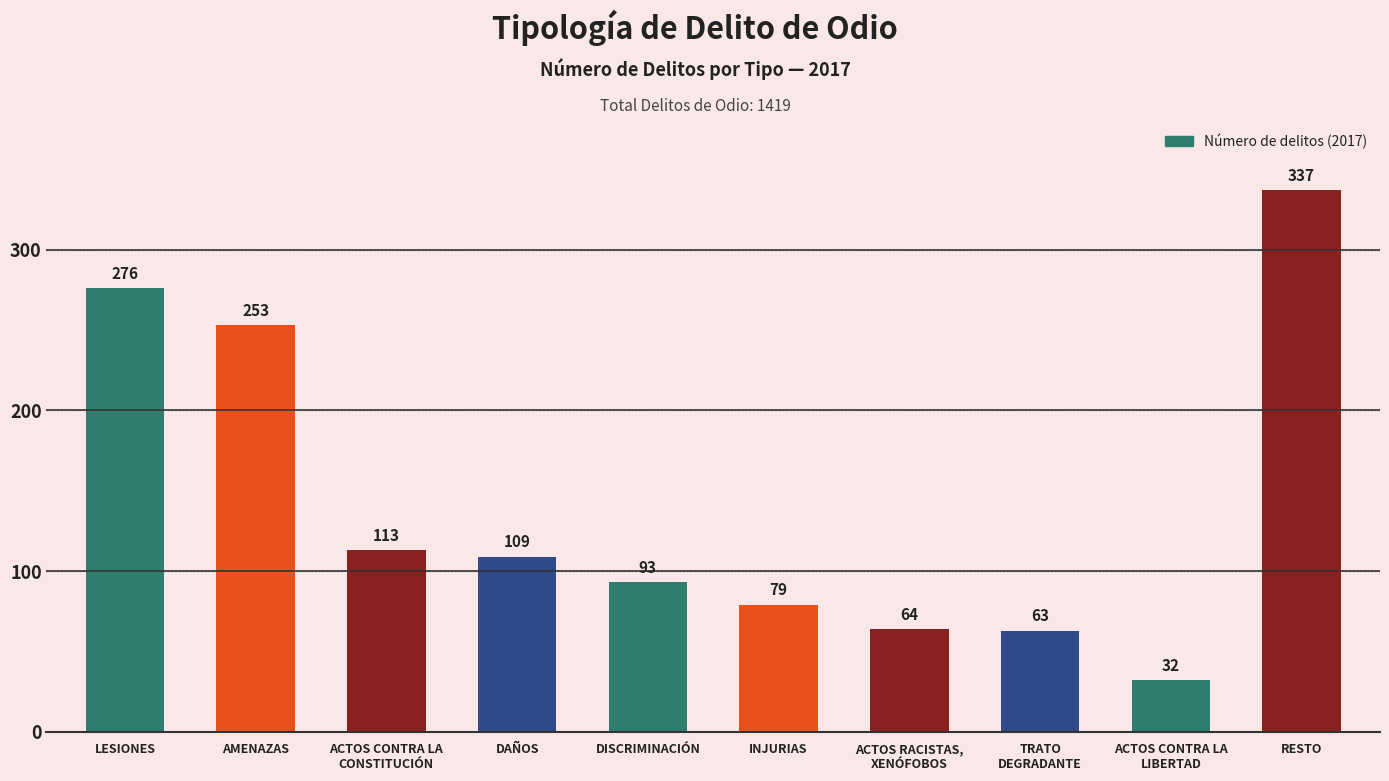

Are the bars horizontal?

No